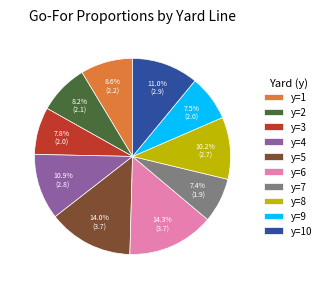

What is the ratio of the value at y=2 to the value at y=8?

0.8